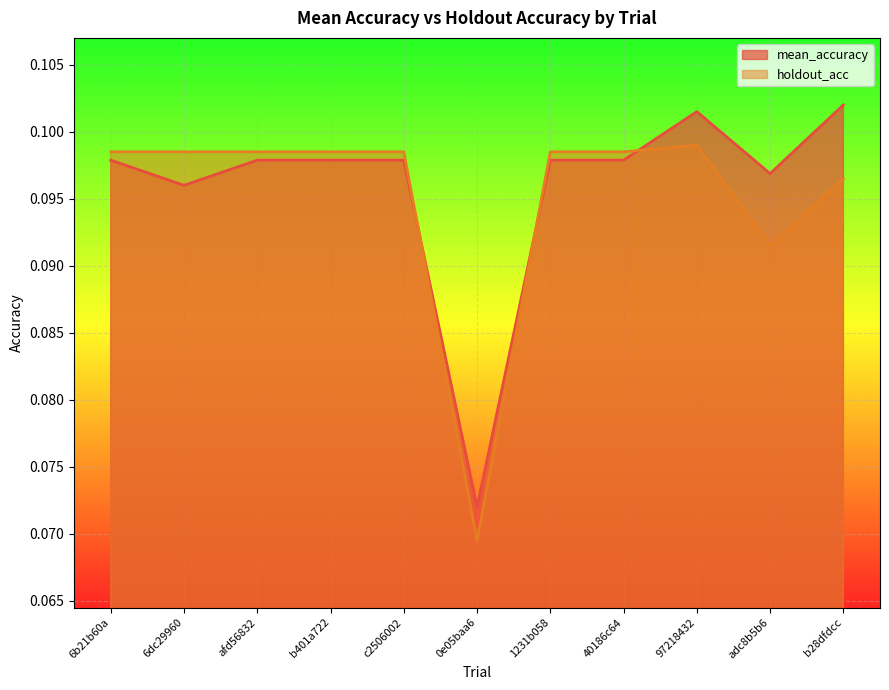

What is the maximum value shown in the chart?

0.1